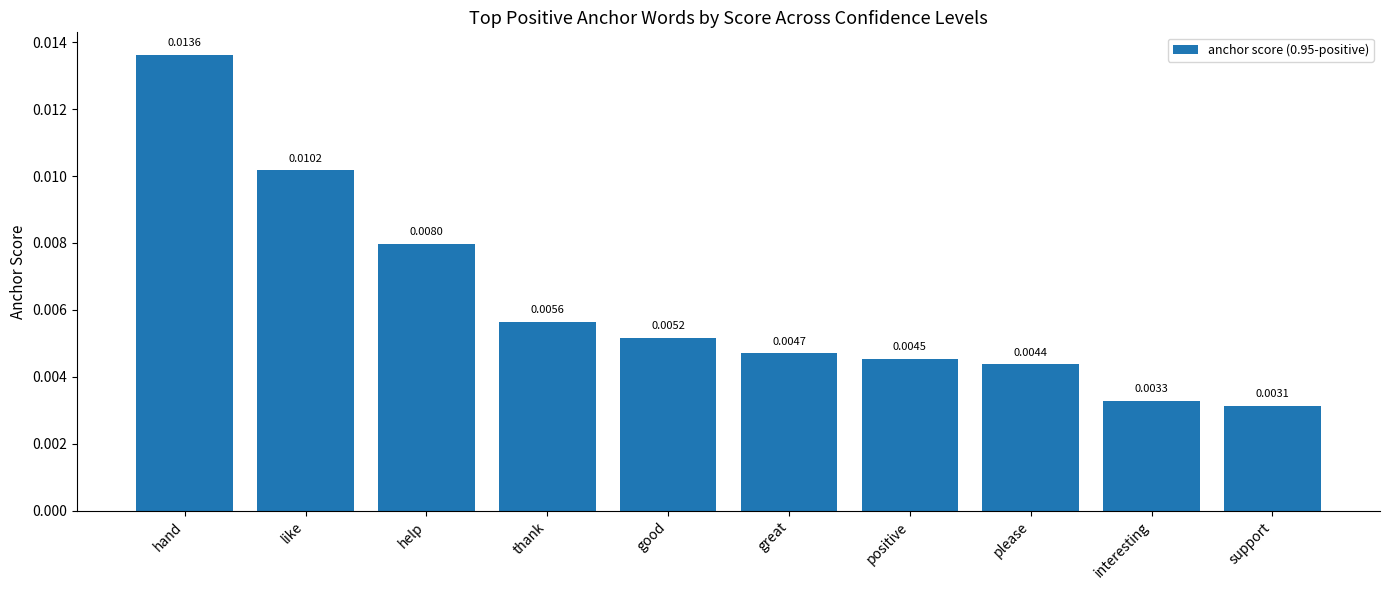

Are the bars grouped side by side (vs. stacked)?

No